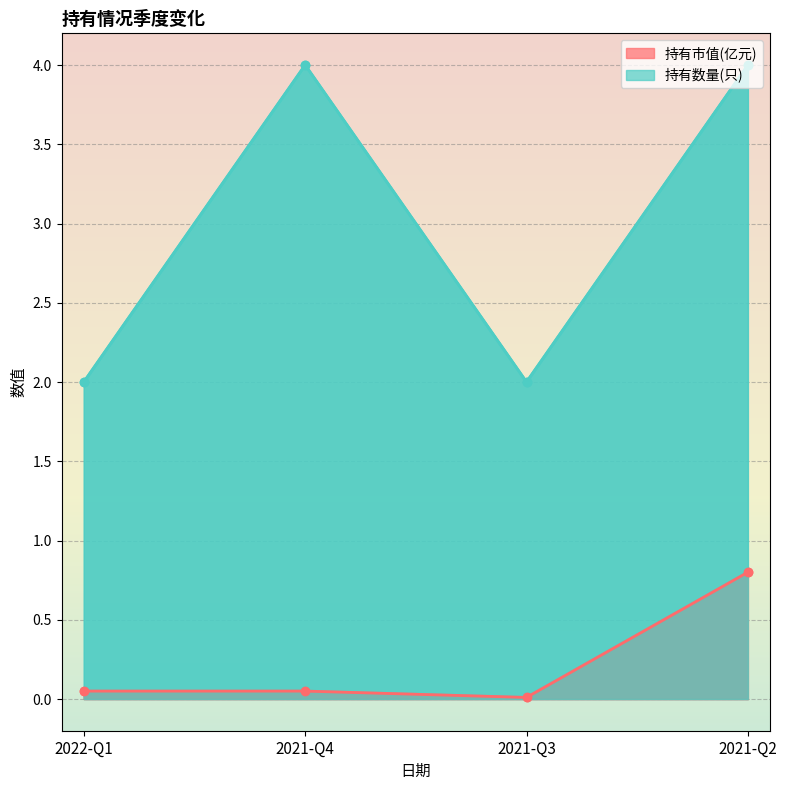

What is the approximate value of 持有市值(亿元) at 2021-Q4?

0.1